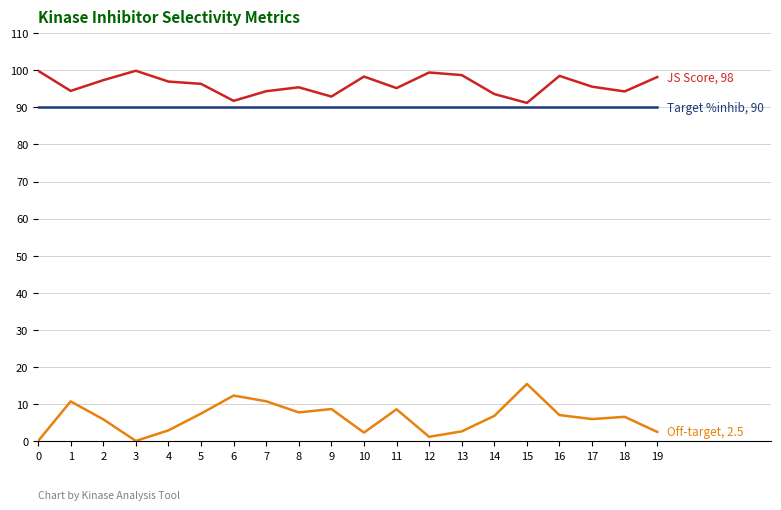

What is the total value across all series at 2?

193.2